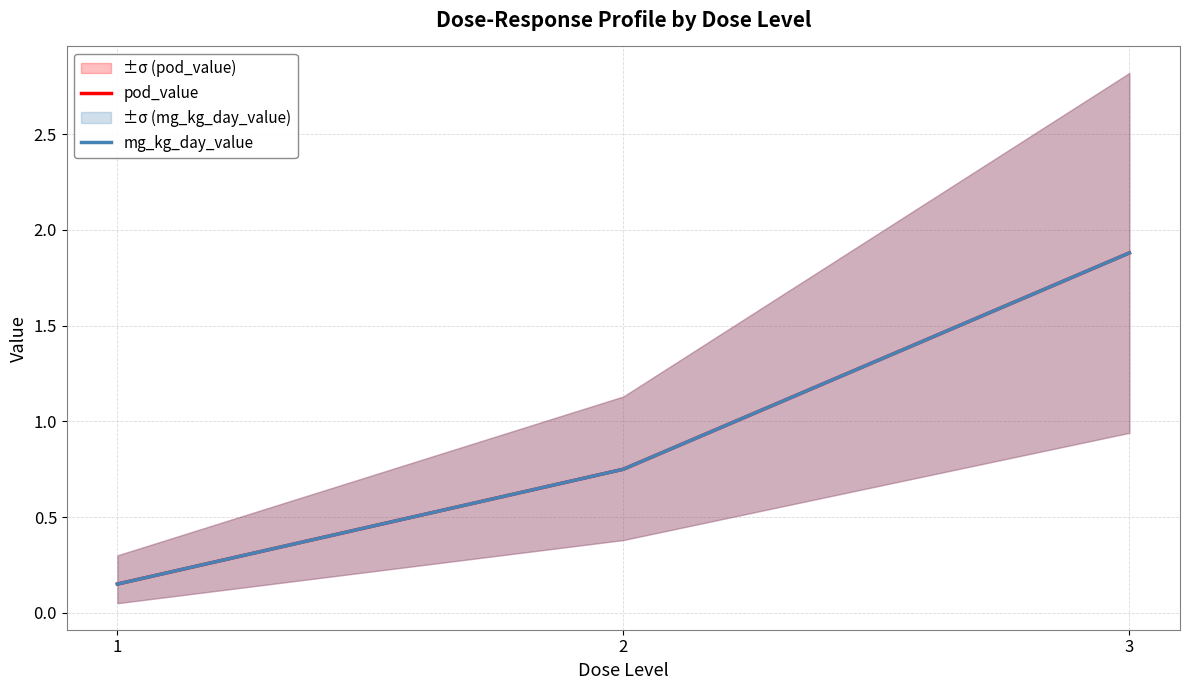

Which series has the largest total across all categories?

pod_value